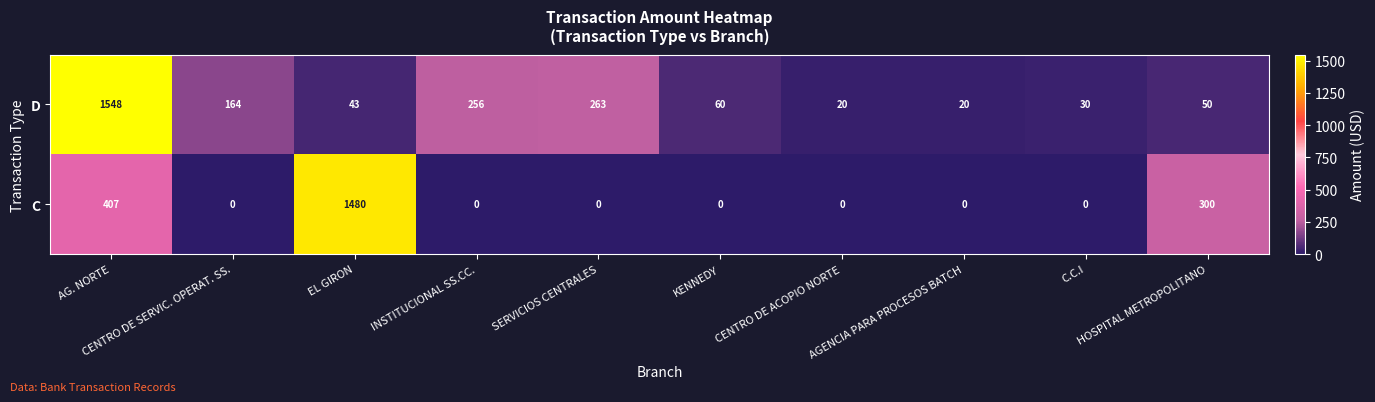

Which series has the largest range (max minus min)?

D